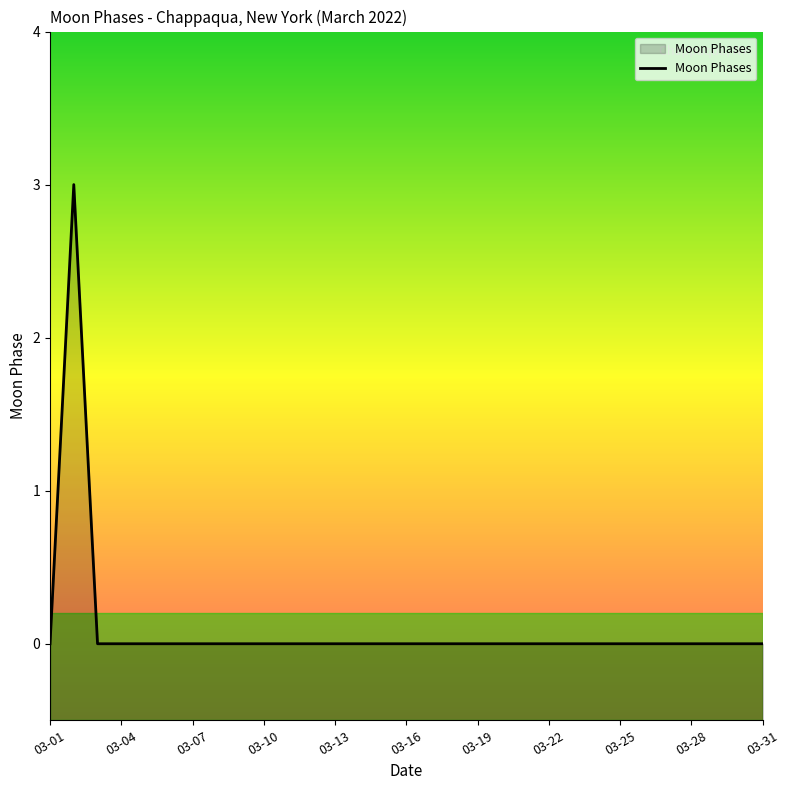

How many categories are shown in the chart?

31